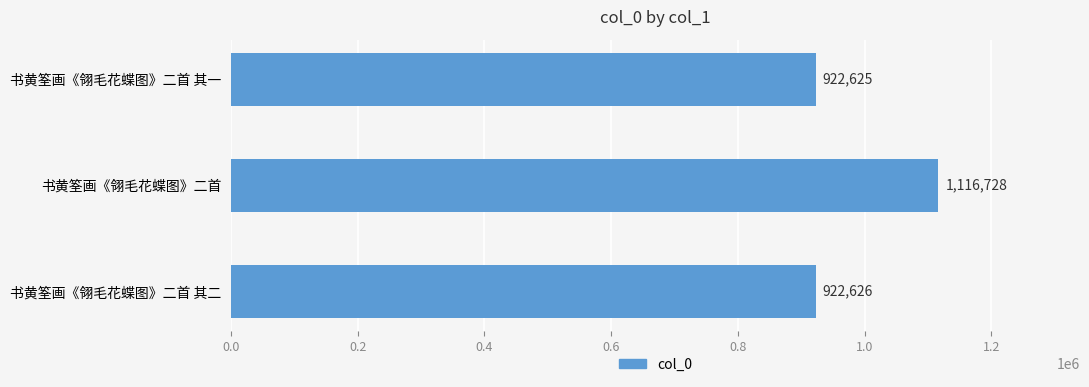

Between 书黄筌画《翎毛花蝶图》二首 其一 and 书黄筌画《翎毛花蝶图》二首 其二, which is larger?

书黄筌画《翎毛花蝶图》二首 其二